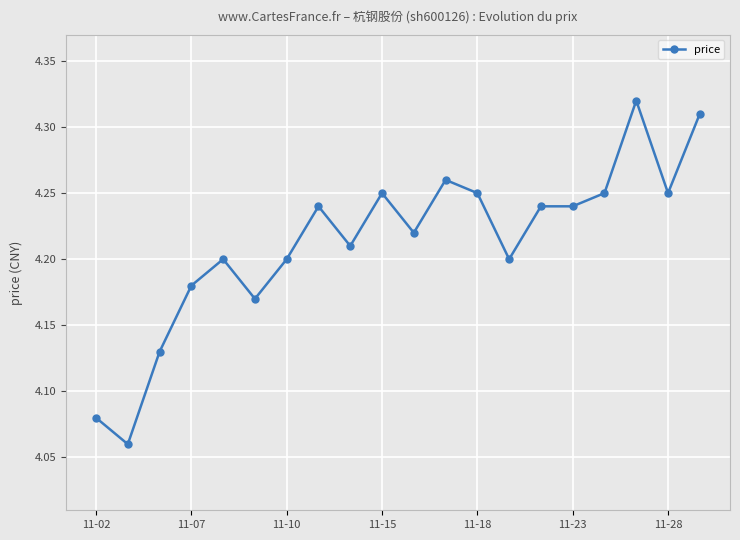

Count the values in the range 4 to 5.

20